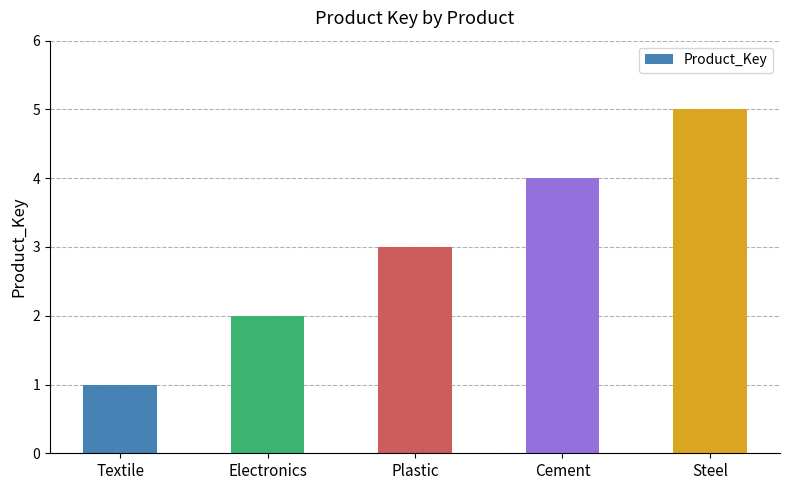

Reading left to right, list all the values displayed in this chart.

Textile=1	Electronics=2	Plastic=3	Cement=4	Steel=5